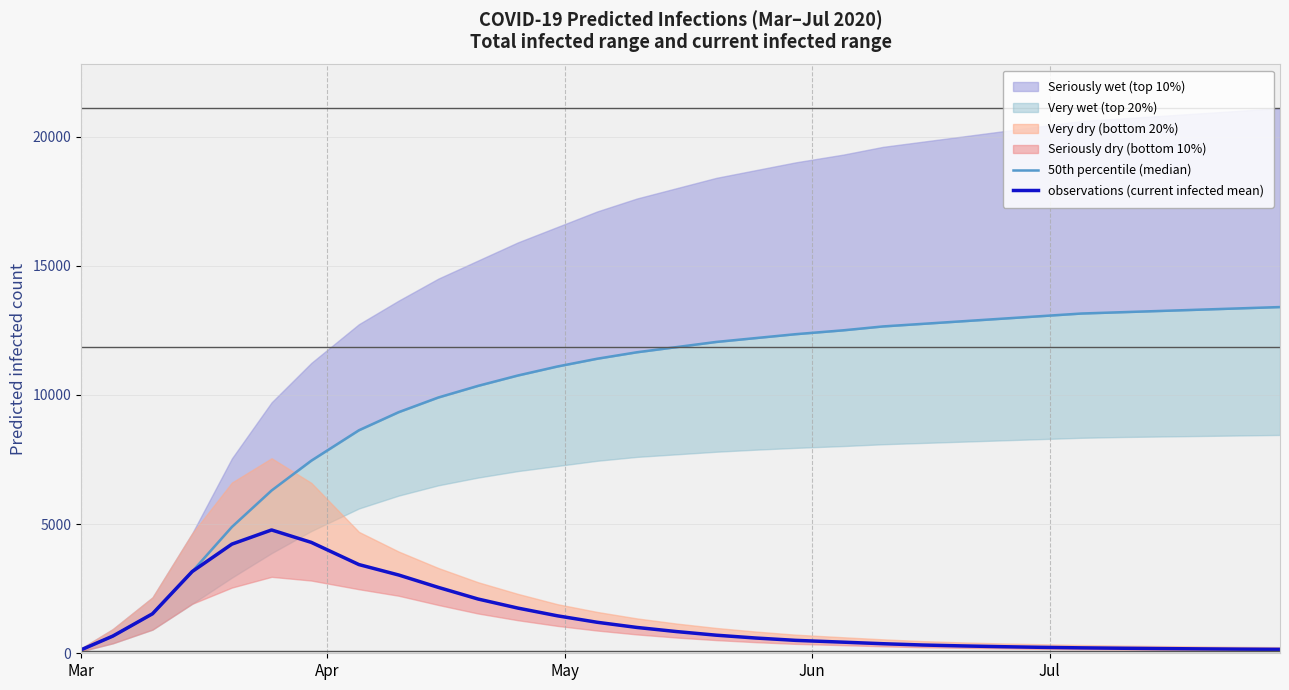

Reading right to left, extract all data points from this chart.

50th percentile (median): 13400	13350	13300	13250	13200	13150	13050	12950	12850	12750	12650	12500	12350	12200	12050	11850	11650	11400	11100	10750	10350	9900	9332	8632	7455	6301	4890	3163	1529	665	133
observations (current infected mean): 152	160	170	182	195	210	230	255	285	320	370	430	500	590	700	840	1000	1200	1450	1750	2100	2550	3030	3433	4292	4773	4225	3163	1529	665	133